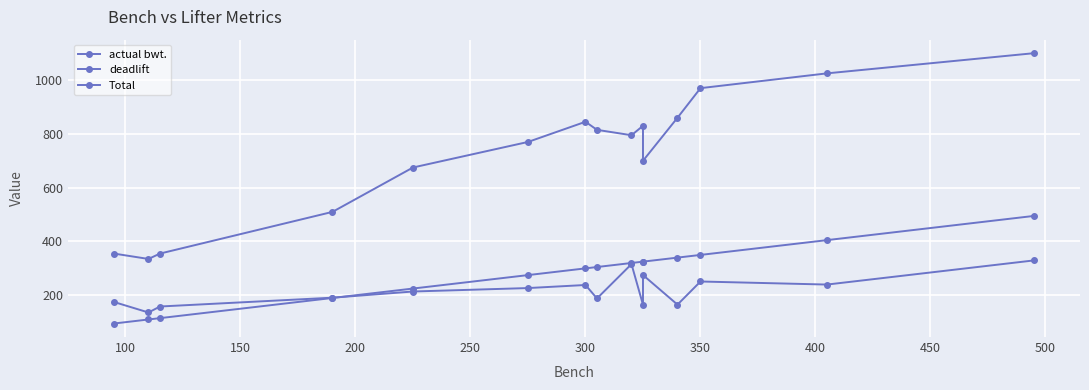

The value of actual bwt. at 400 is 73.1. True or false?

False